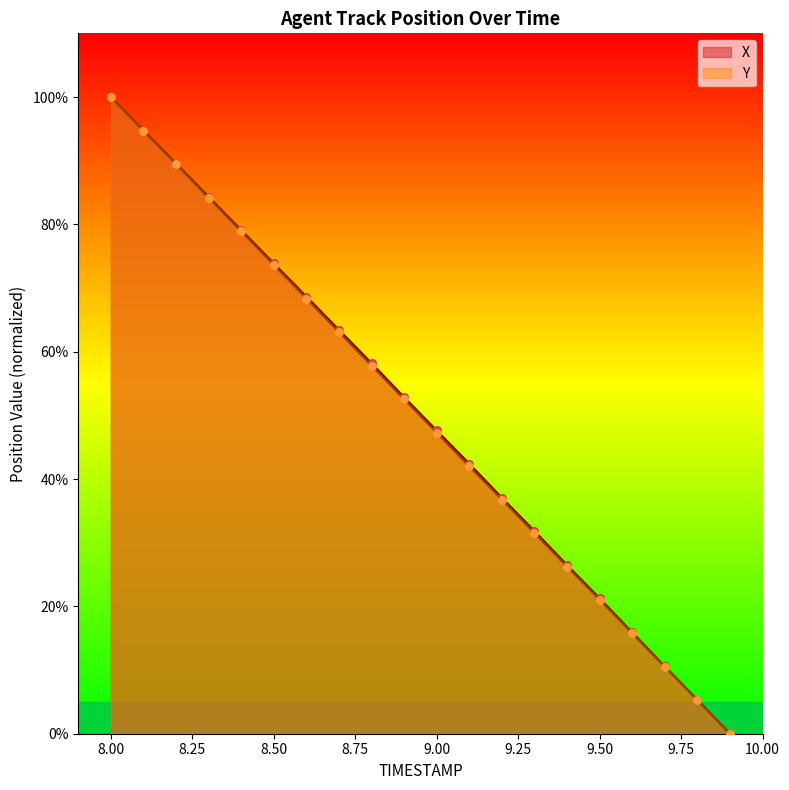

Which series contains the highest Y value?

X